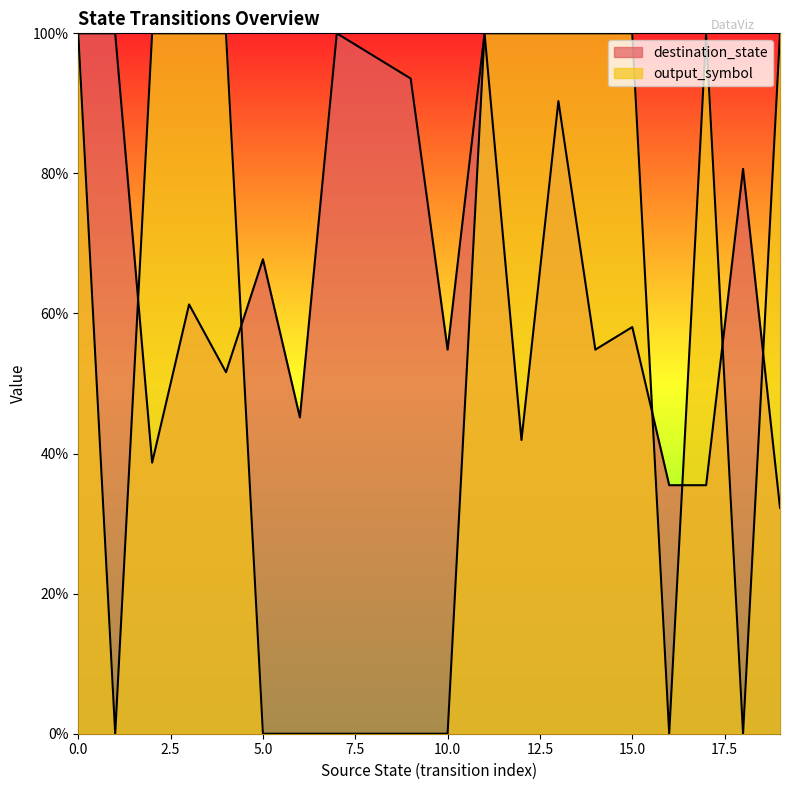

What is the value of the destination_state point at the 2nd from the left?

100.0